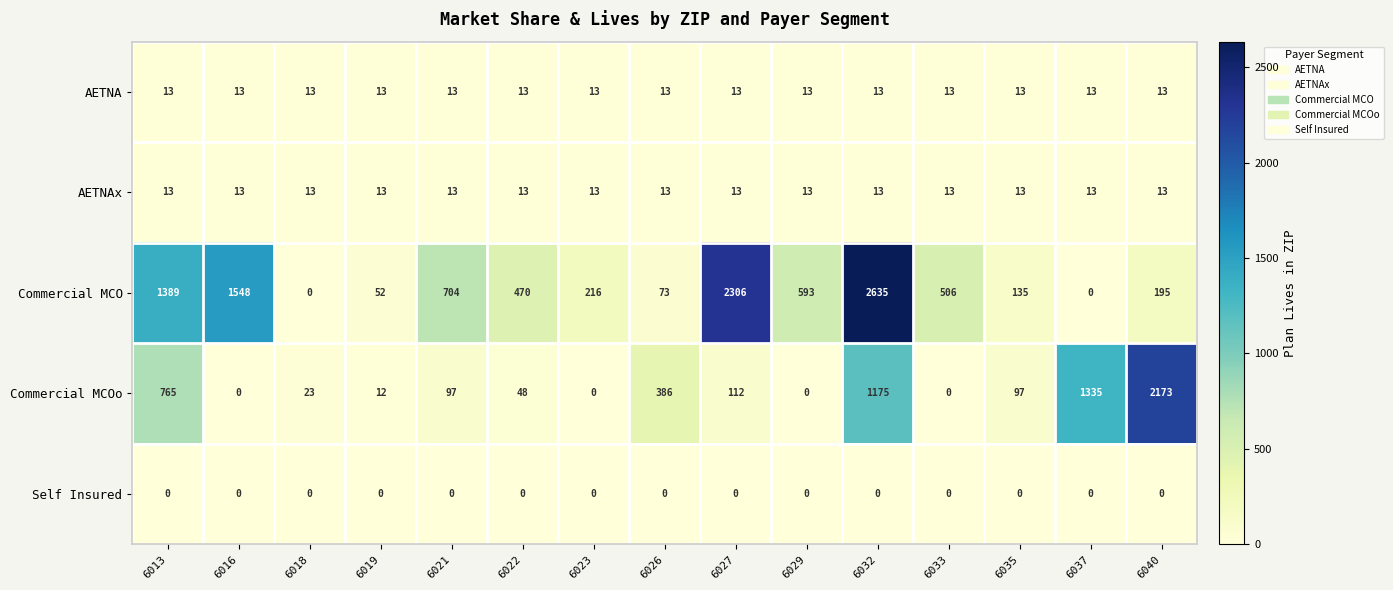

The AETNA series shows 20 at 6029. True or false?

False